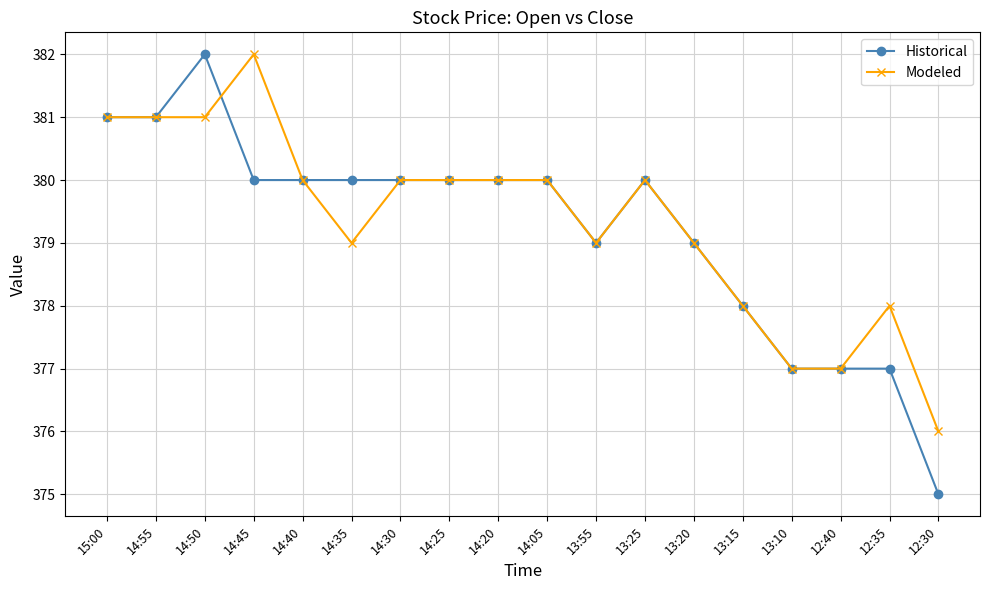

What is the total value across all series at 13:10?

754